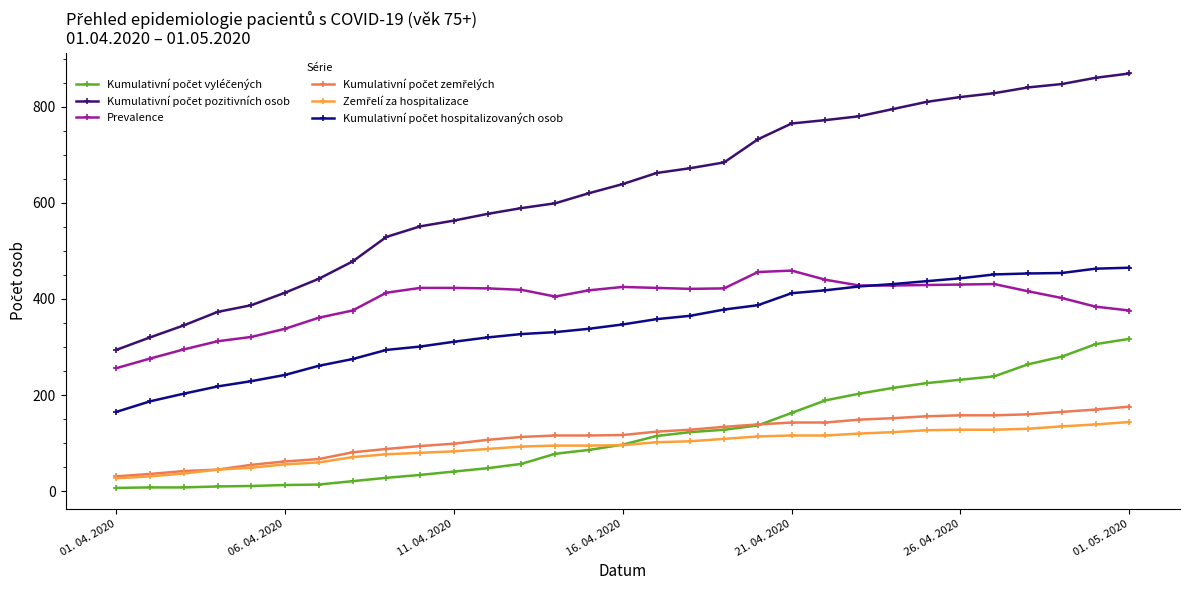

What is the difference between the maximum and minimum values in the Prevalence series?

203